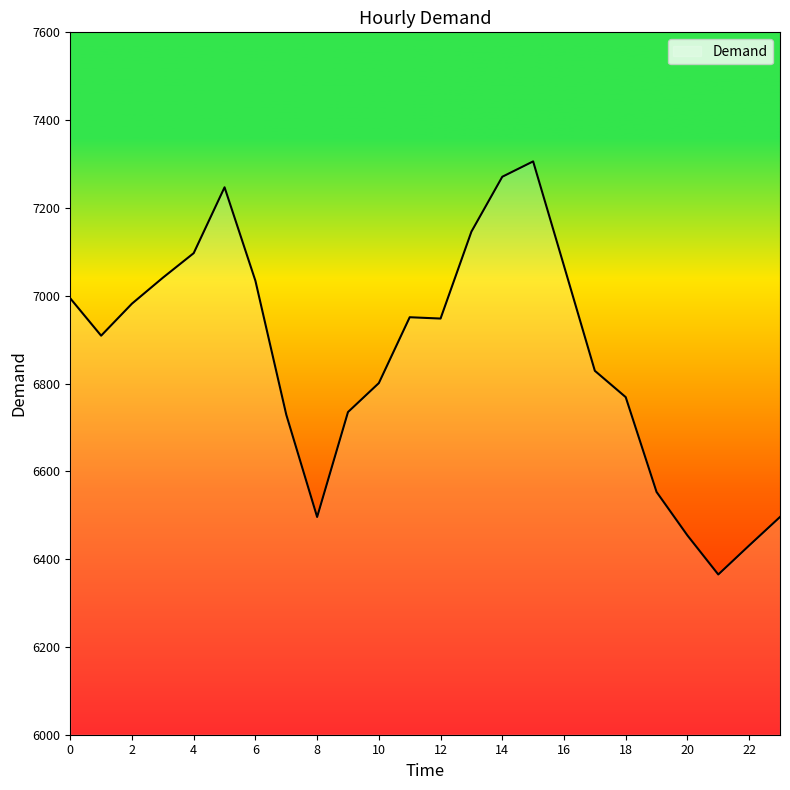

What is the difference between the maximum and minimum values?

941